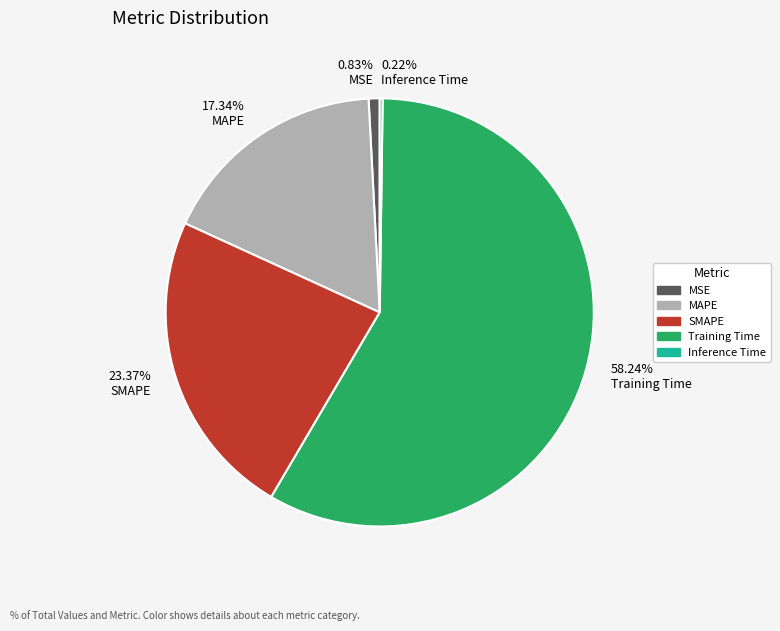

To the nearest percent, what is the average slice percentage?

20%